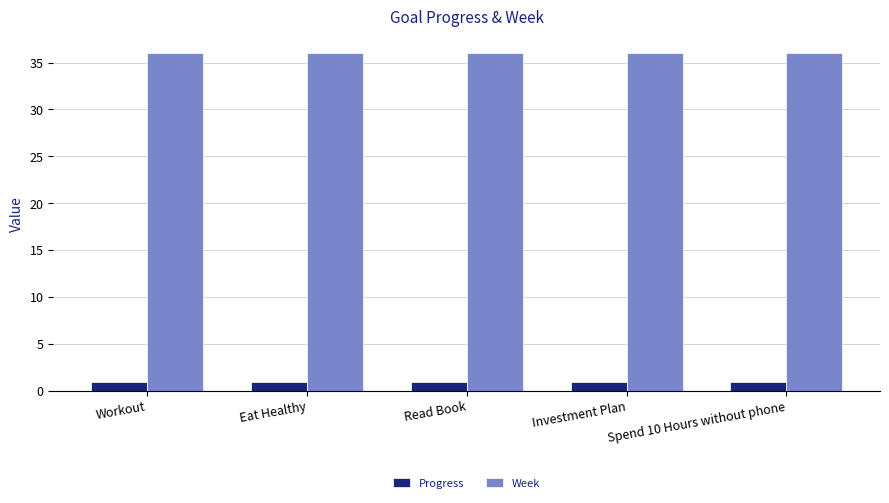

Reading left to right, extract all data points from this chart.

Progress: 0.9	0.9	0.9	0.9	0.9
Week: 36.0	36.0	36.0	36.0	36.0